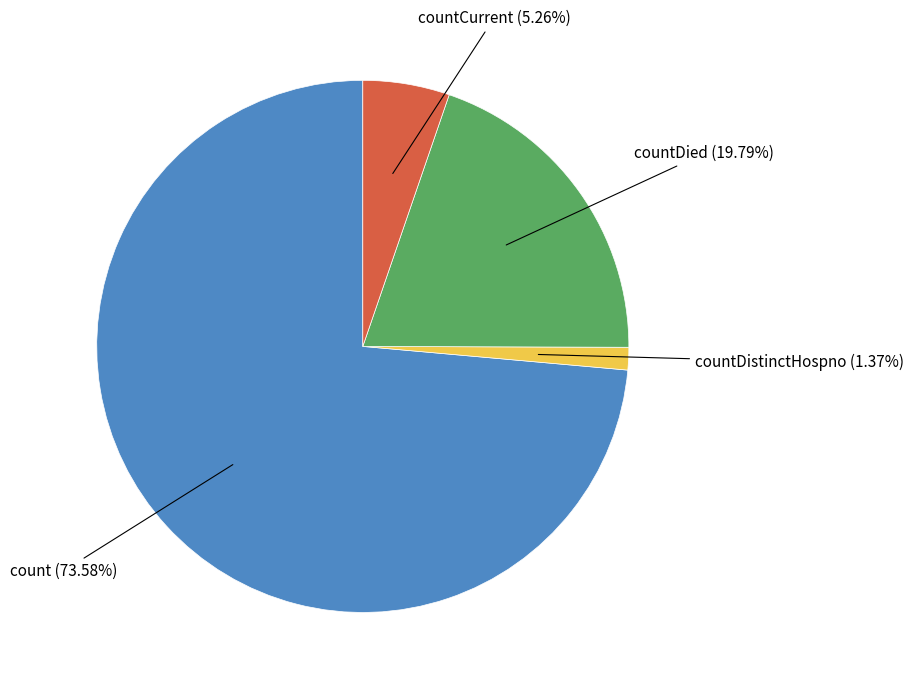

Count the number of slices in the pie.

4